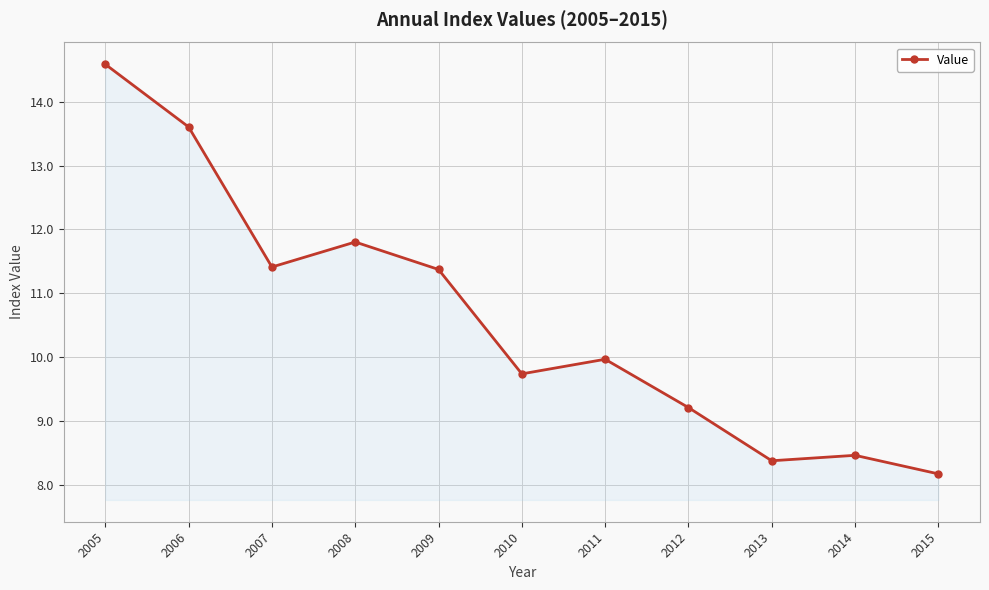

What is the average value?

10.6